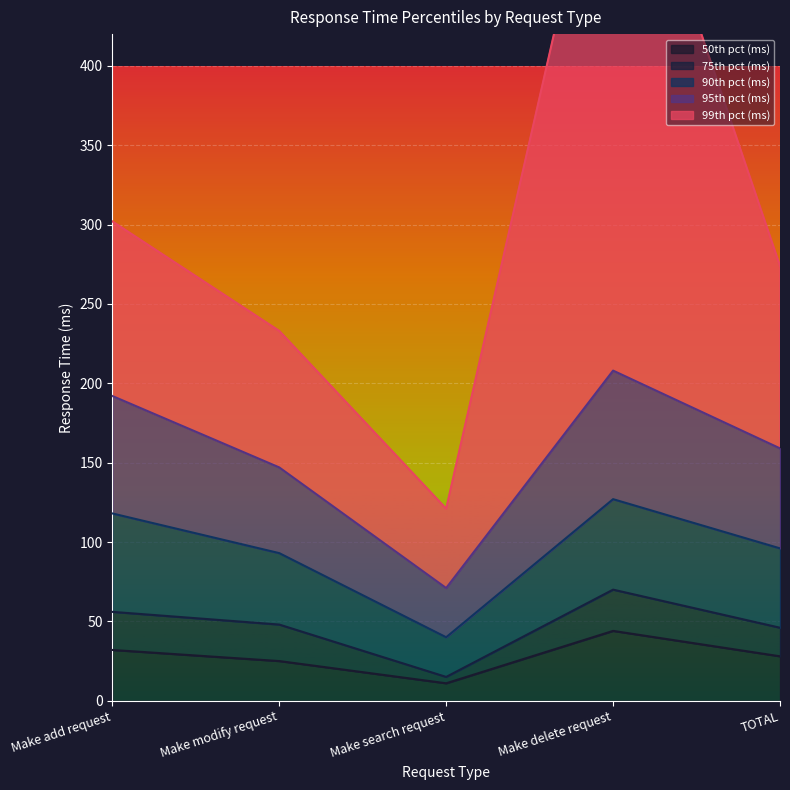

At which category does the chart reach its minimum across all series?

Make search request